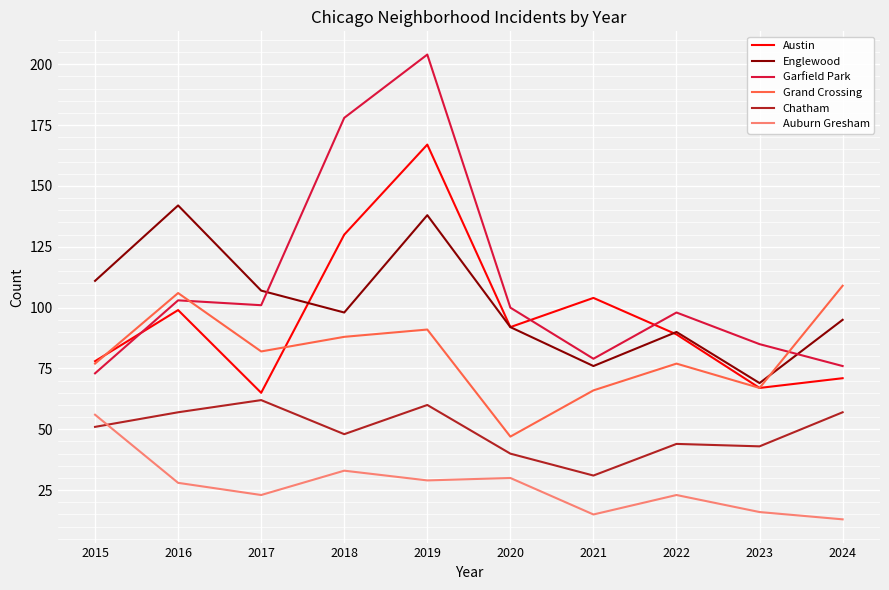

At which category does Grand Crossing reach its first local peak?

2016